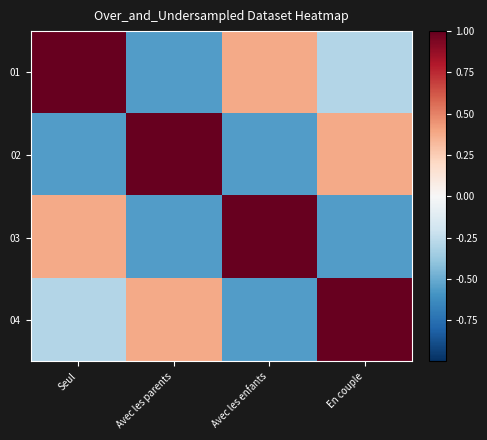

Which series has the largest total across all categories?

01